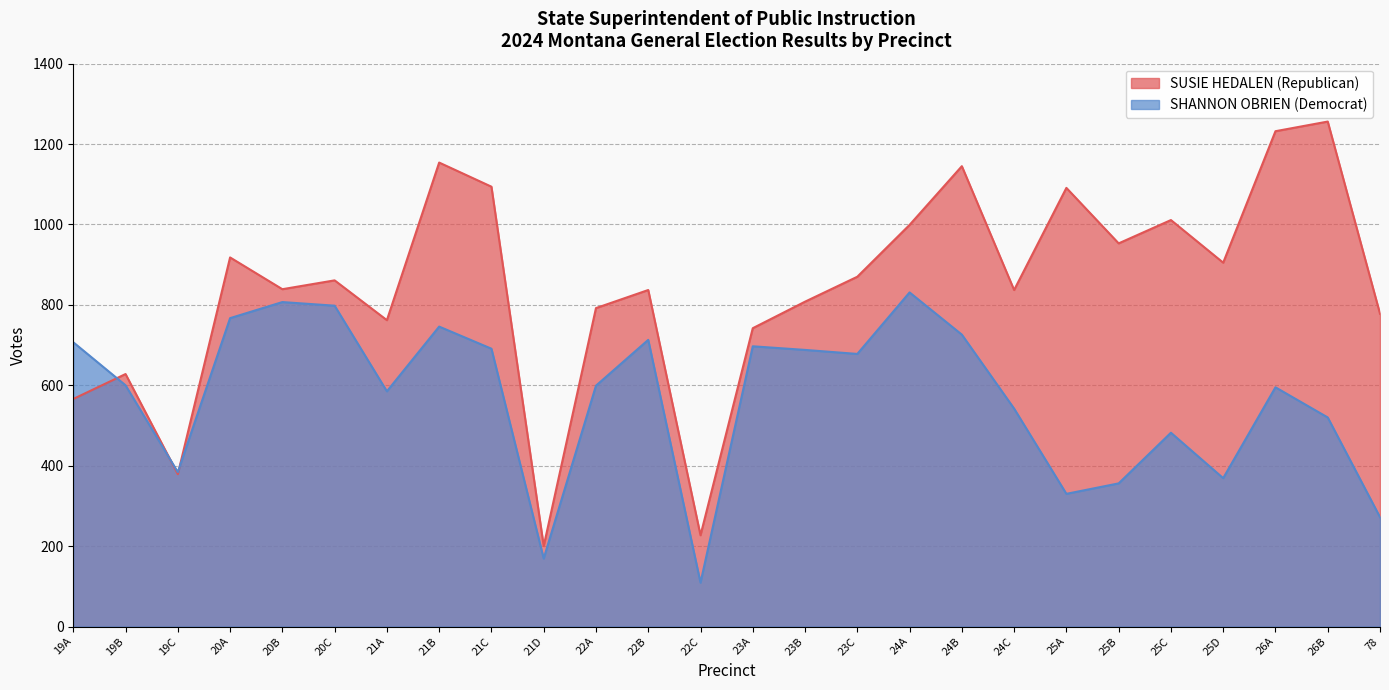

What are all the series names shown in the legend?

SUSIE HEDALEN (Republican), SHANNON OBRIEN (Democrat)